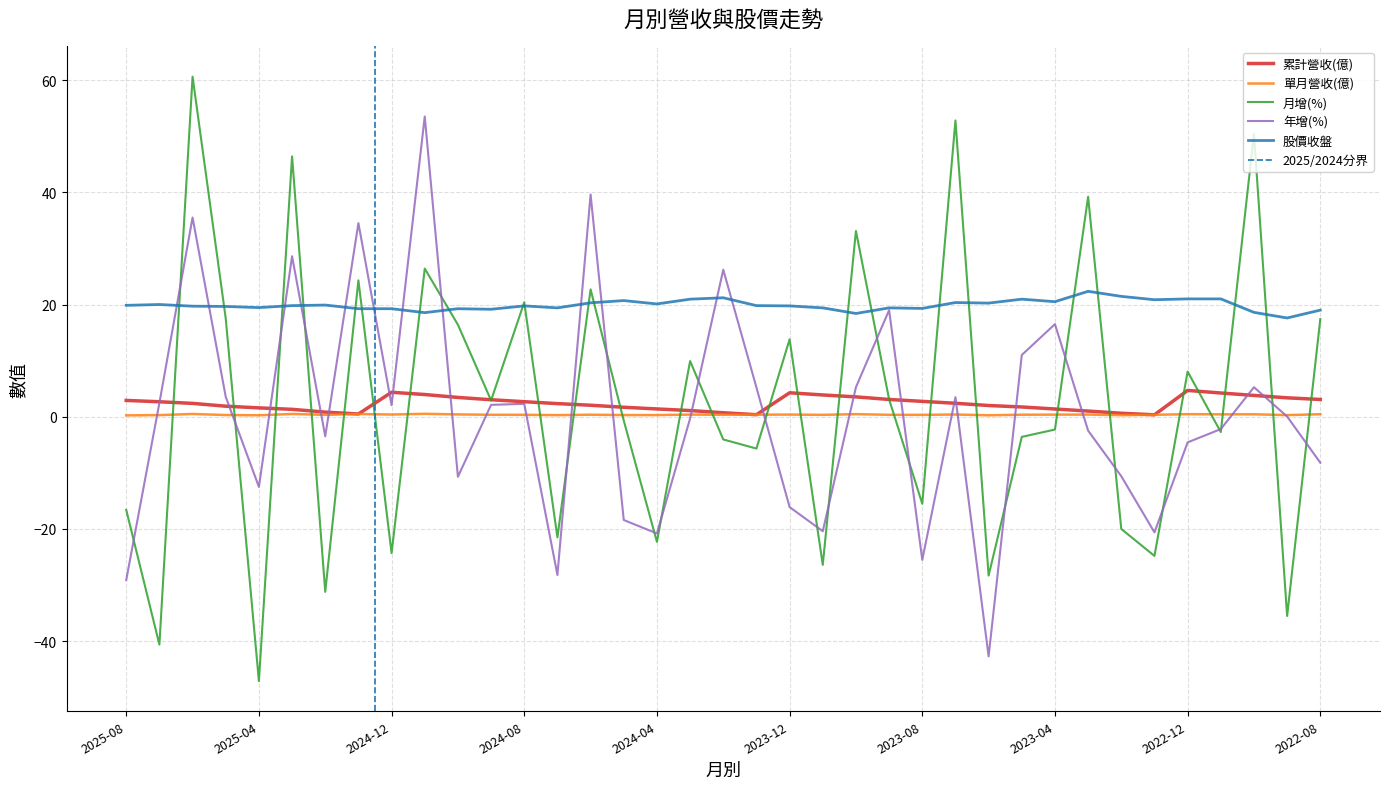

Is it true that 月增(%) equals 8.1 at 2022-12?

True